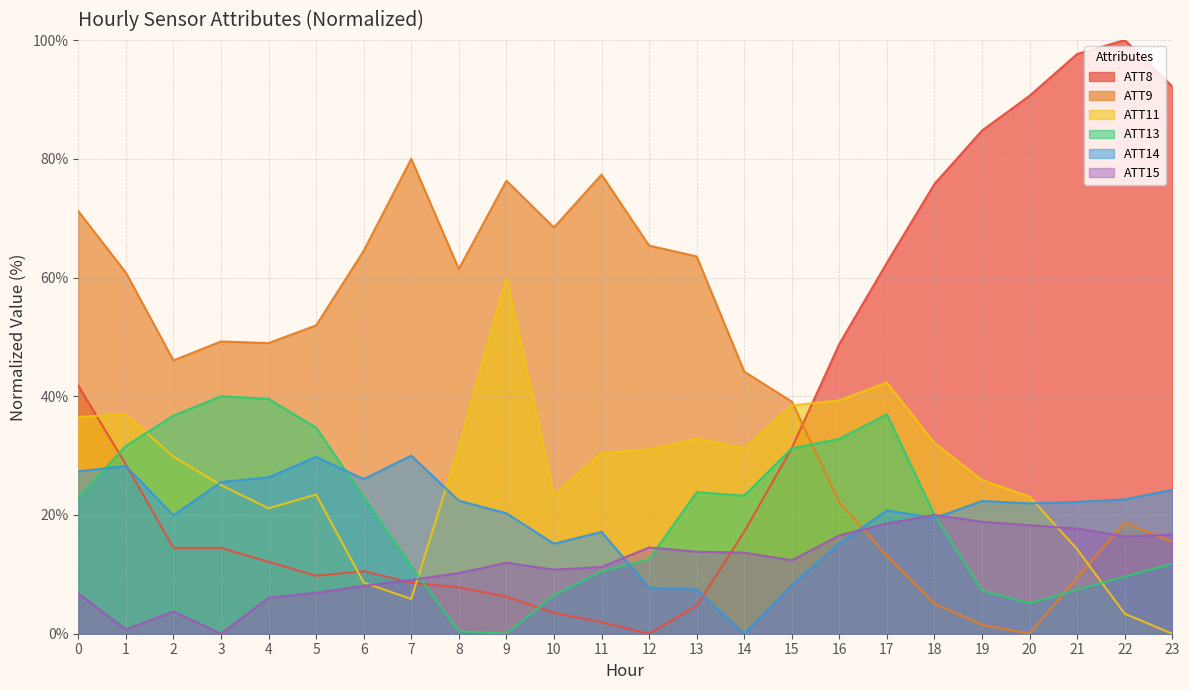

Does the chart have visible grid lines?

Yes